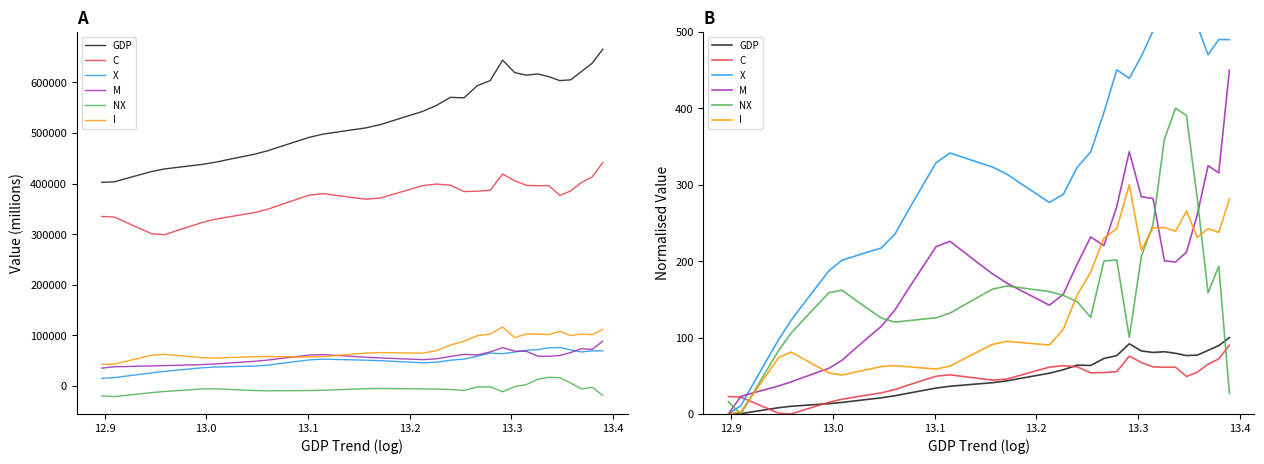

In M, how many points are higher than both neighbors (excluding endpoints)?

4